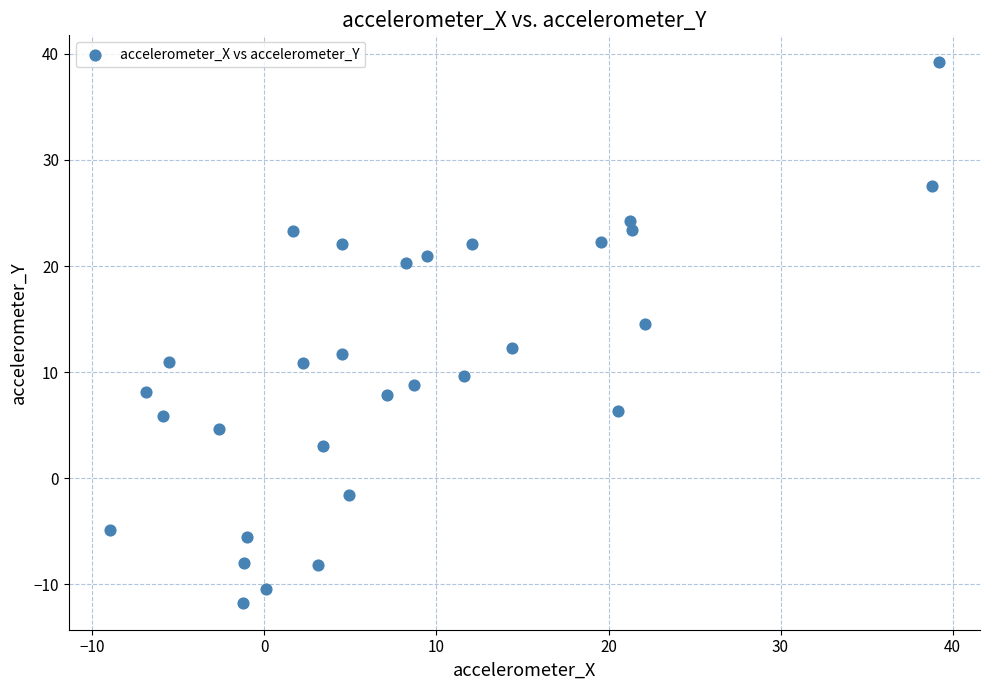

What Y value in the scatter plot is closest to 13?

12.3